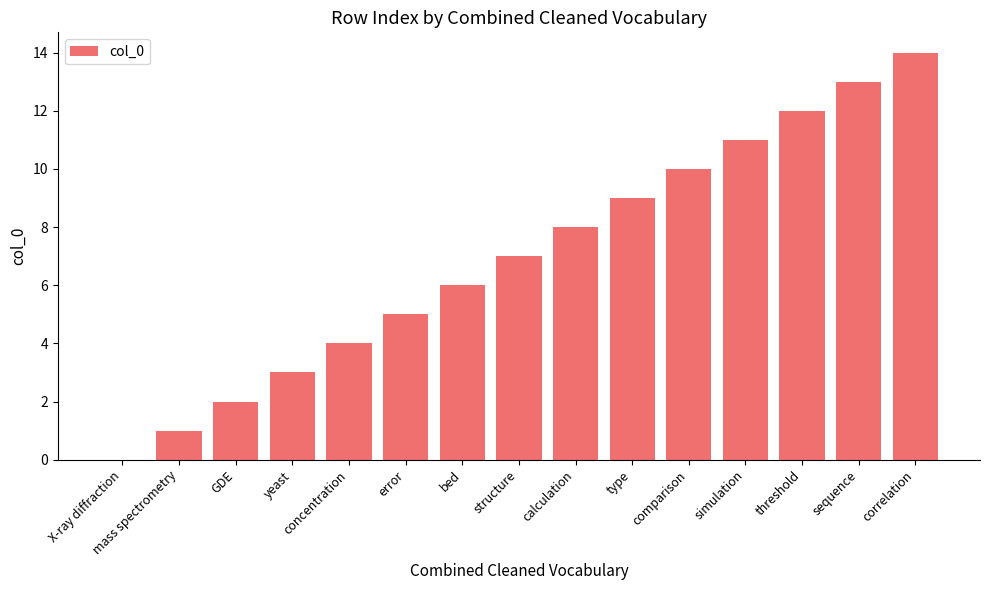

Is it true that the value at yeast is 2?

False